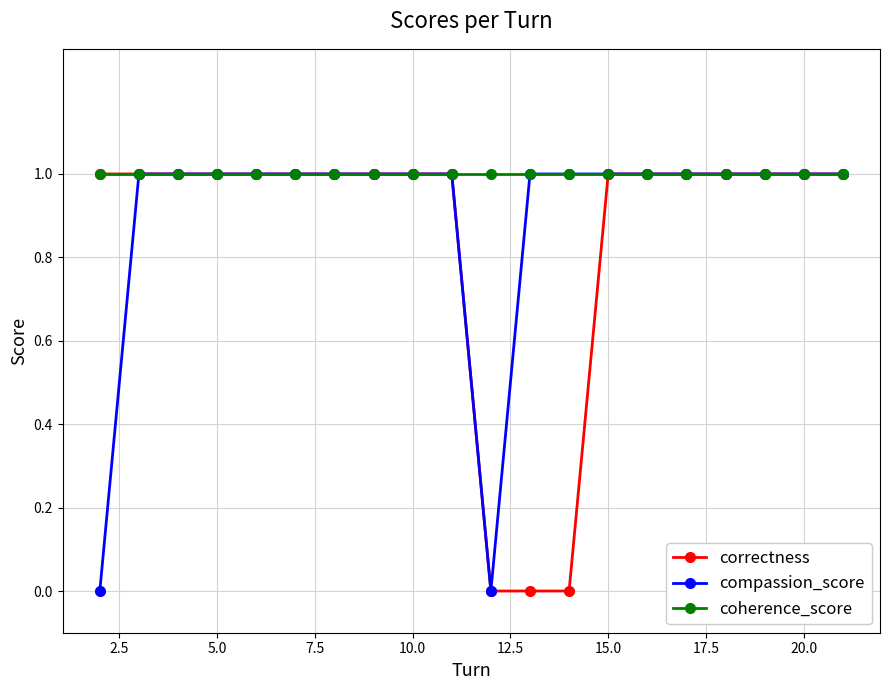

Count the number of data series in this chart.

3